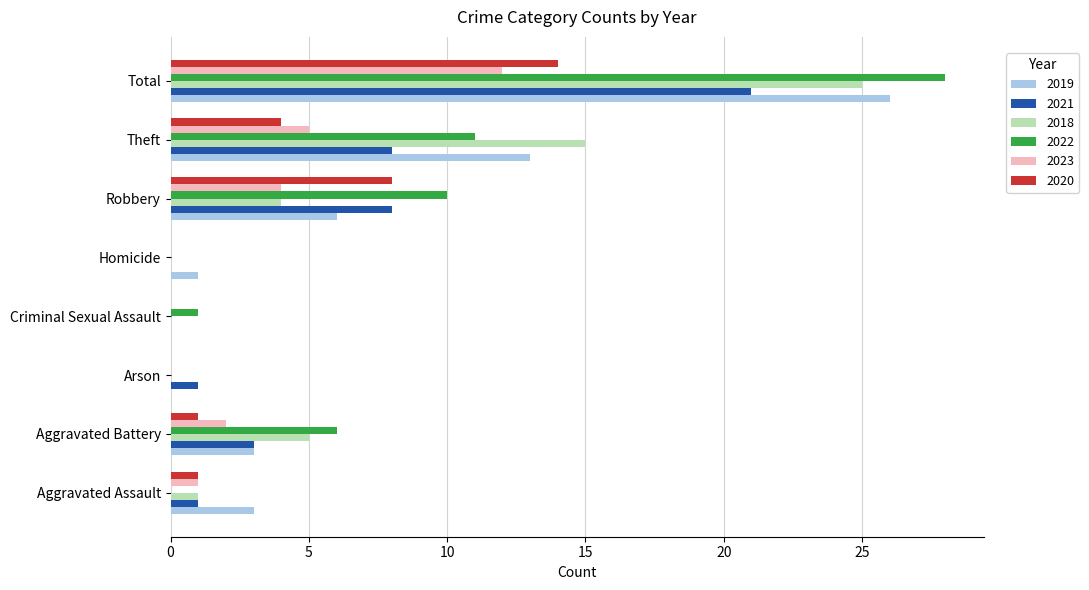

What is the sum of all 2021 values?

42